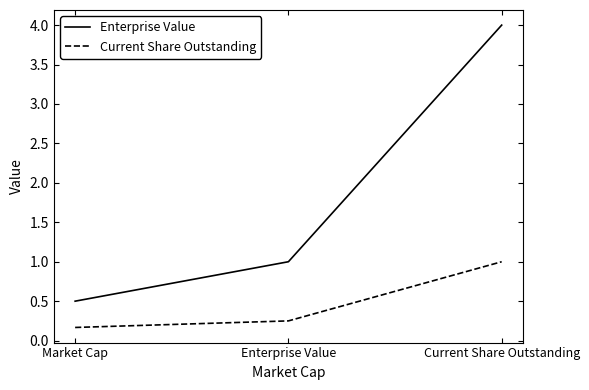

Between Enterprise Value and Current Share Outstanding, which series saw the biggest shift?

Enterprise Value